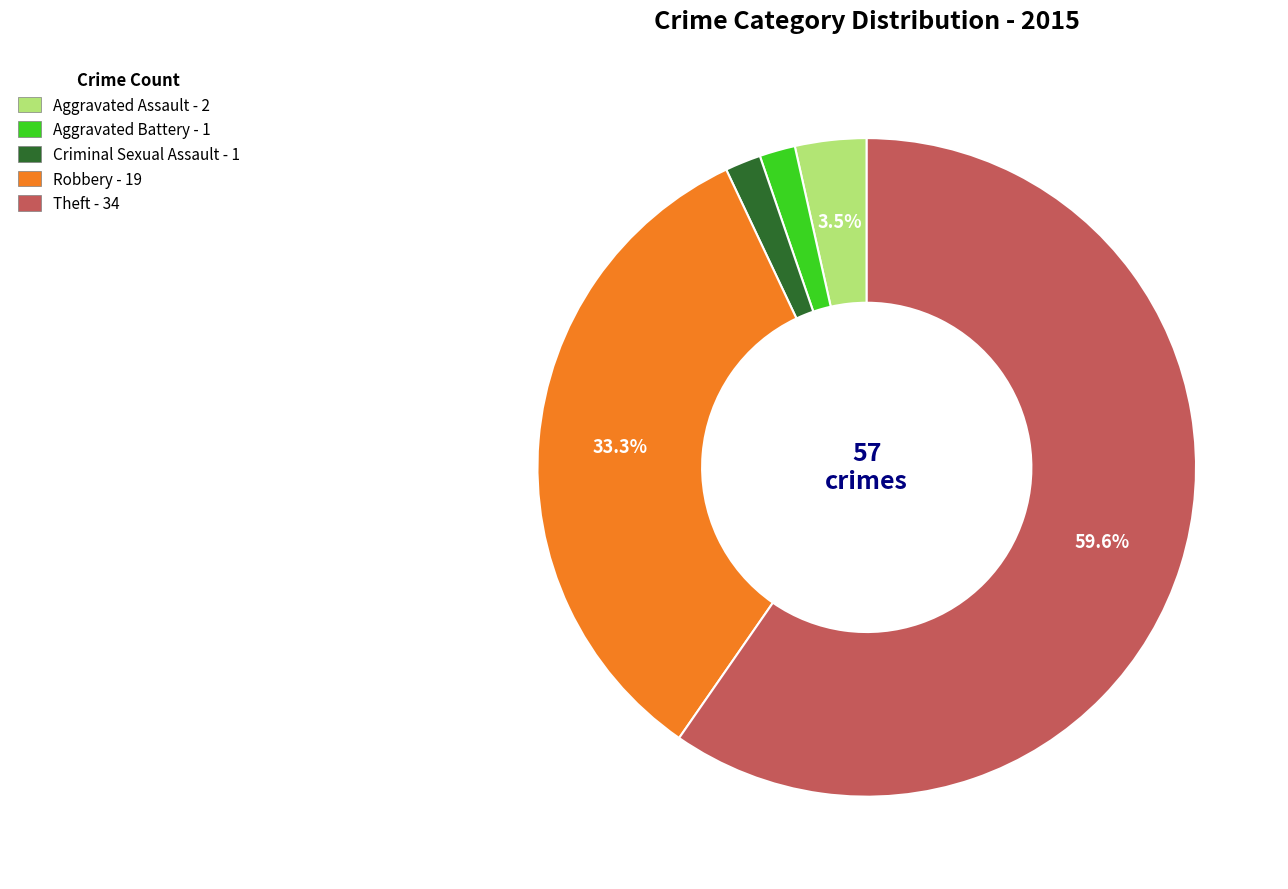

To the nearest percent, what is the combined percentage of Robbery and Aggravated Assault?

37%